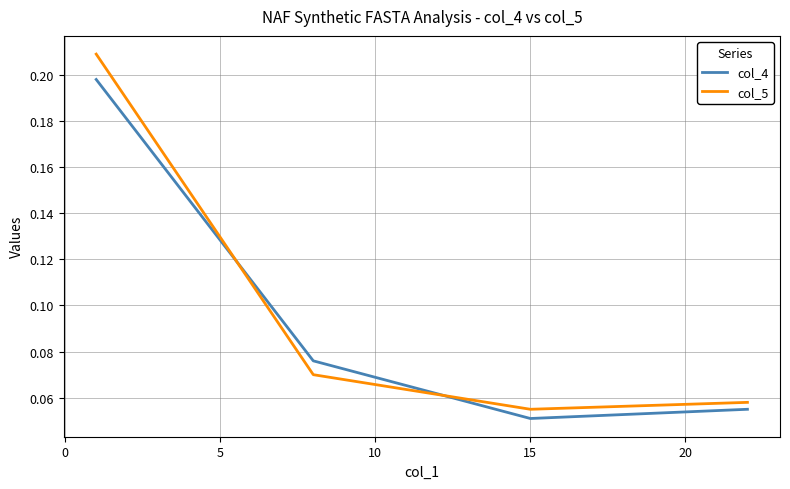

At how many categories does at least one series exceed 0?

4